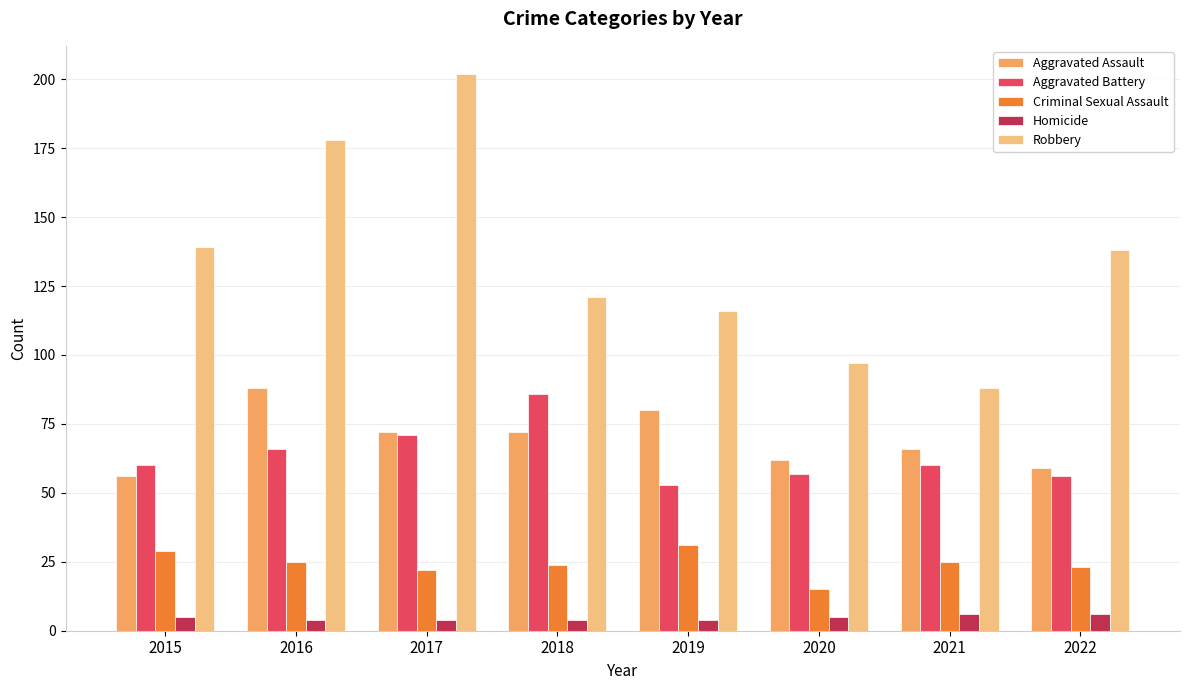

What are all the series names shown in the legend?

Aggravated Assault, Aggravated Battery, Criminal Sexual Assault, Homicide, Robbery